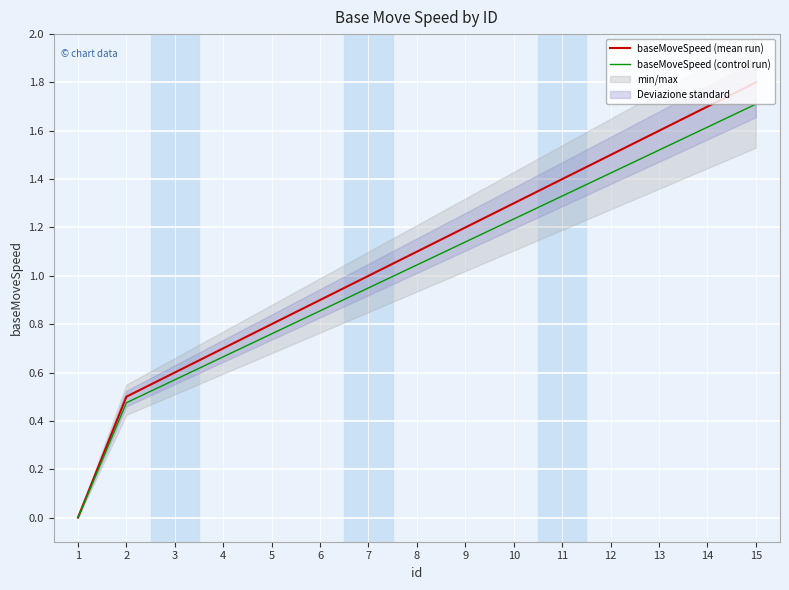

Reading left to right, transcribe all the data shown in this chart.

baseMoveSpeed (mean run): 1=0.0	2=0.5	3=0.6	4=0.7	5=0.8	6=0.9	7=1.0	8=1.1	9=1.2	10=1.3	11=1.4	12=1.5	13=1.6	14=1.7	15=1.8
baseMoveSpeed (control run): 1=0.0	2=0.5	3=0.6	4=0.7	5=0.8	6=0.9	7=0.9	8=1.0	9=1.1	10=1.2	11=1.3	12=1.4	13=1.5	14=1.6	15=1.7